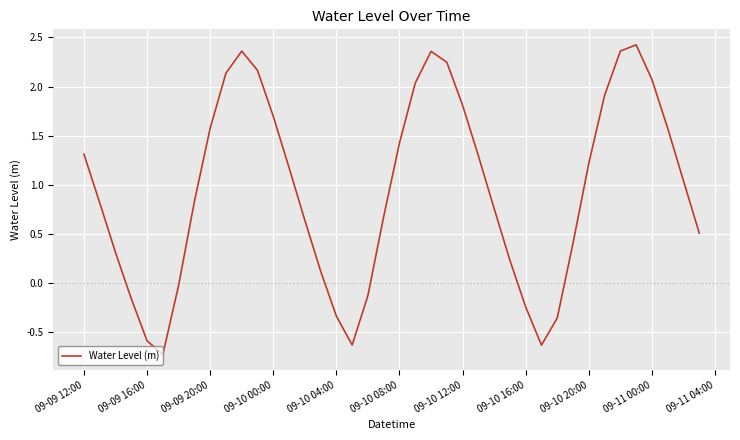

What is the difference between the maximum and minimum values?

3.1